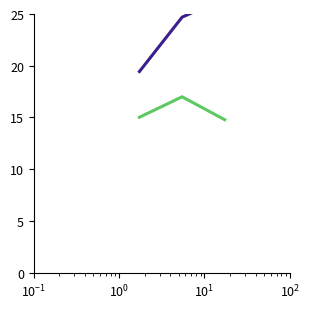

How many lines are shown in the chart?

2